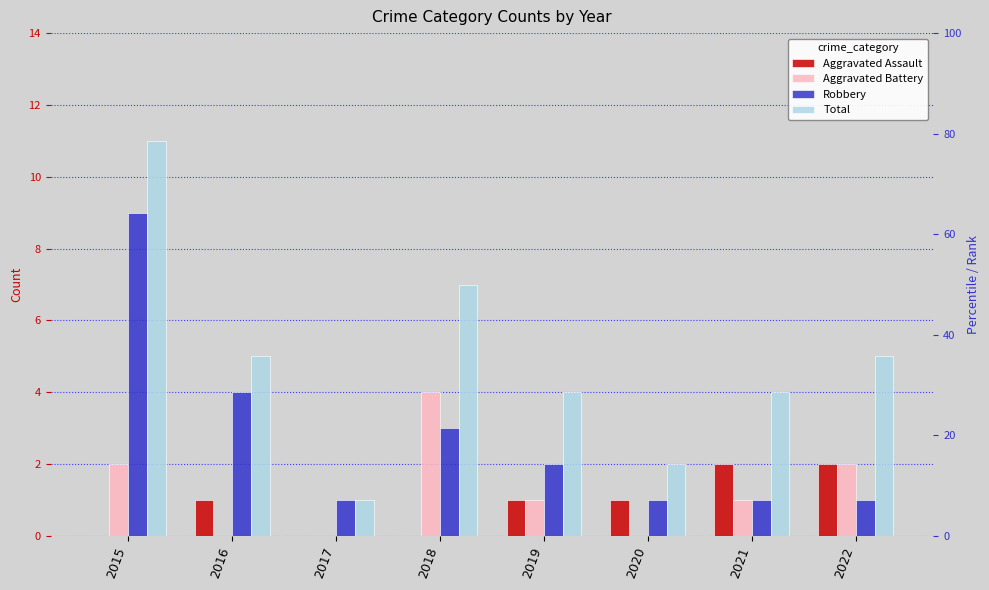

The value of Total at 2018 is 7. True or false?

True